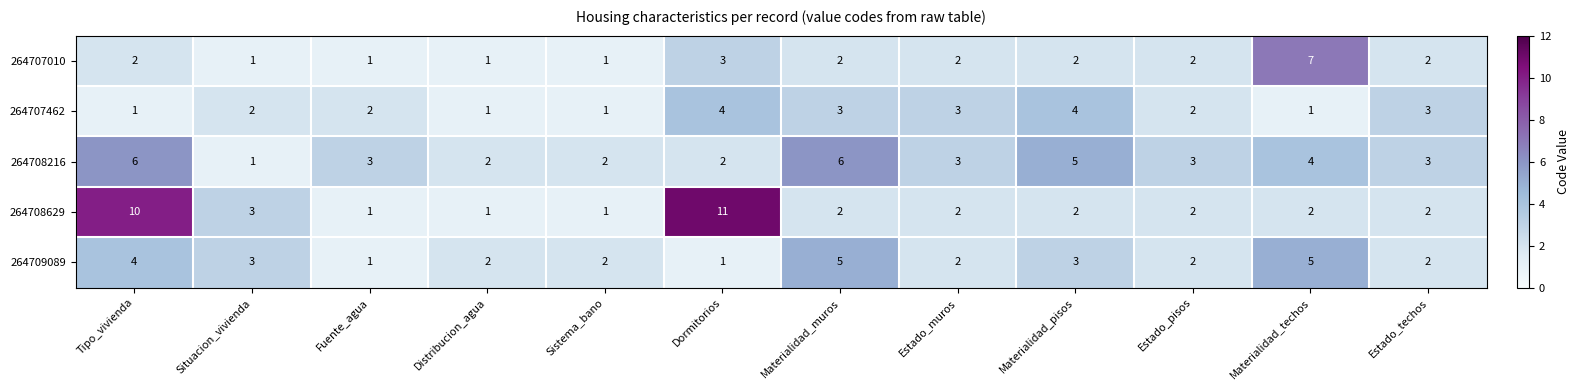

What is the average value of the 264708216 series?

3